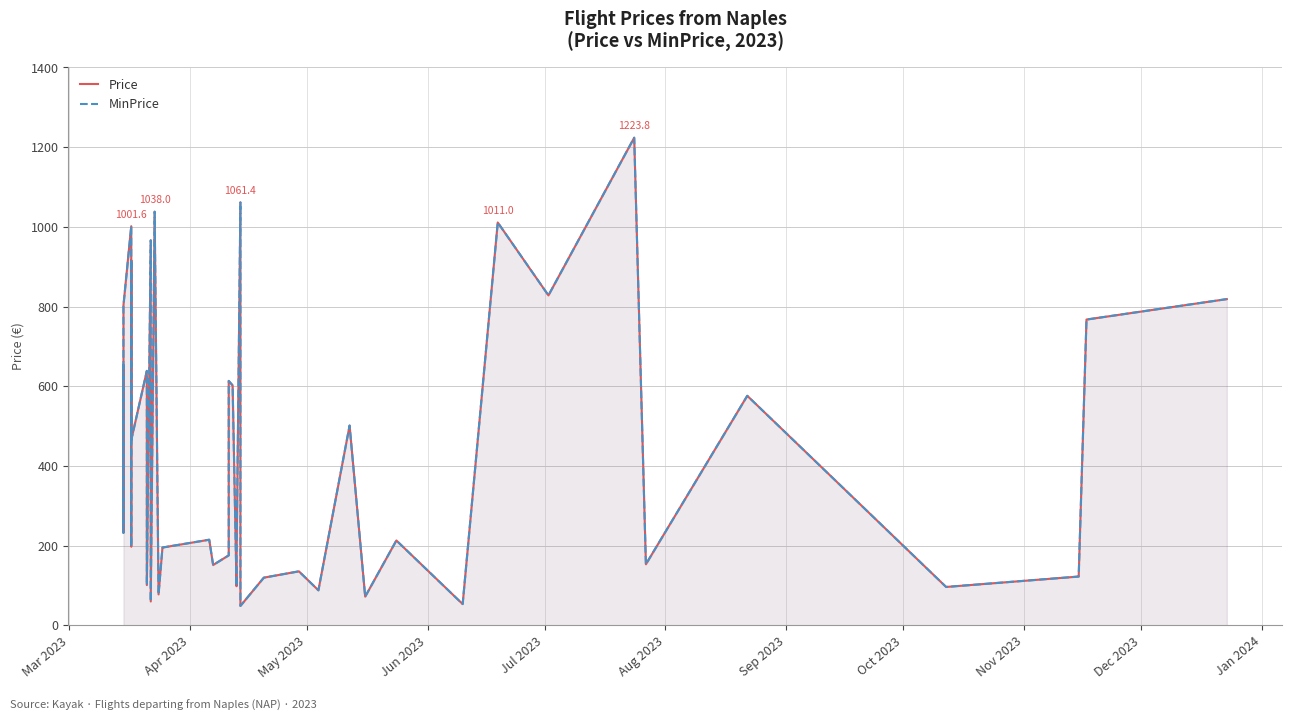

What is the difference between the maximum and second lowest values in the MinPrice series?

1170.6